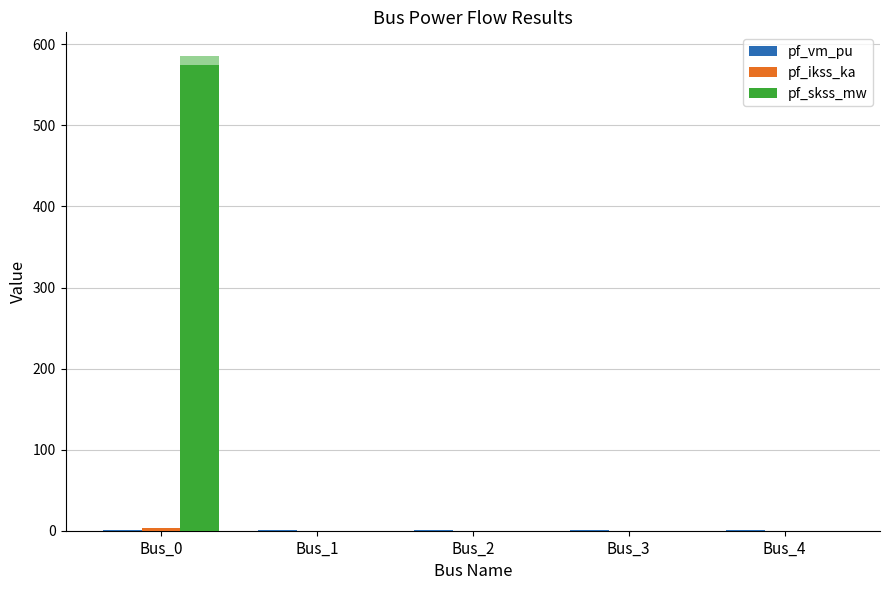

What is the spread (max minus min) of values at Bus_4?

0.3